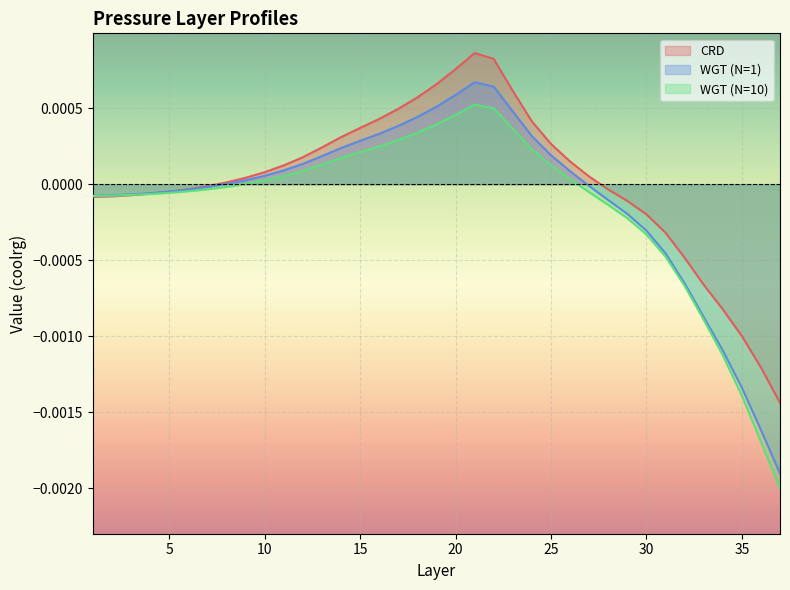

Which series has the largest range (max minus min)?

WGT (N=1)